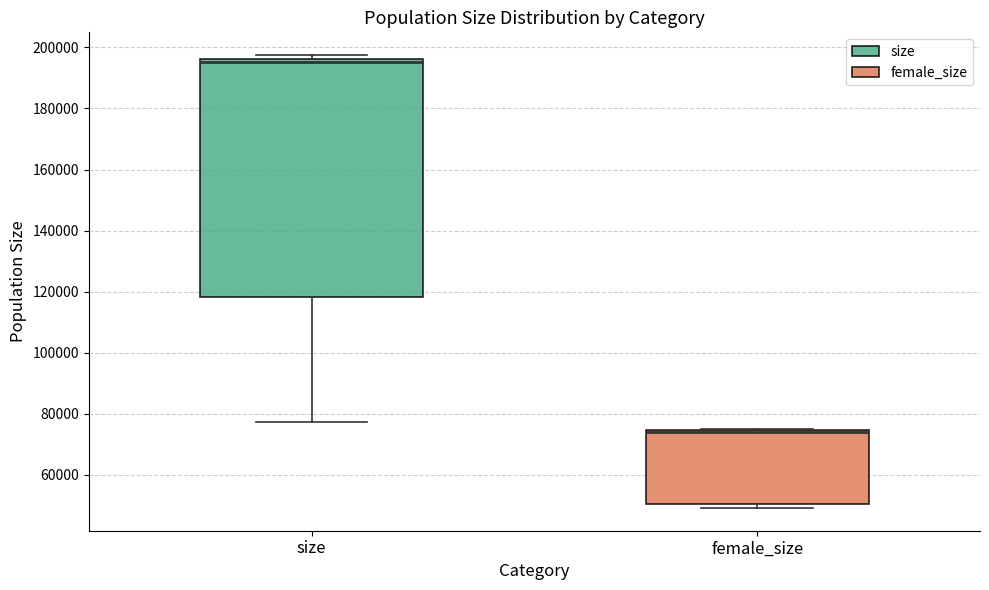

Reading left to right, read every box against the y-axis: the position of its median line, the range the box covers, and the ends of its whiskers. The values are not printed on the chart, so give them approximately, as read against the axis.

size: median 196000 (just below the box's upper edge), box 118000 to 196000, whiskers 78000 to 198000
female_size: median 74000 (drawn on the box's upper edge), box 50000 to 74000, whiskers 50000 (just below the box's lower edge) to 76000